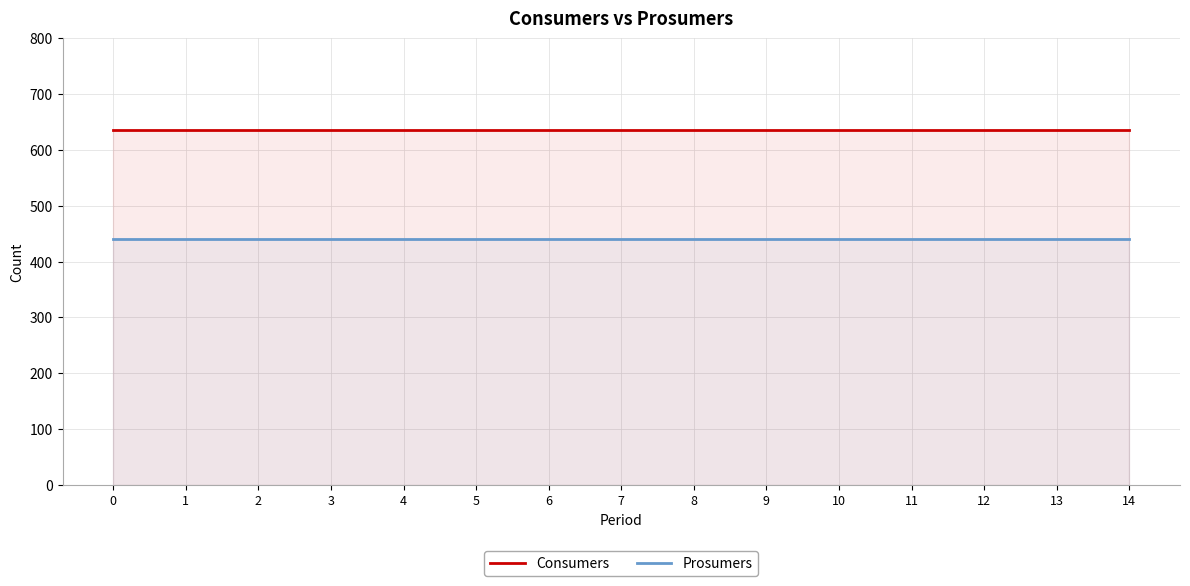

How many data points does each series have?

15